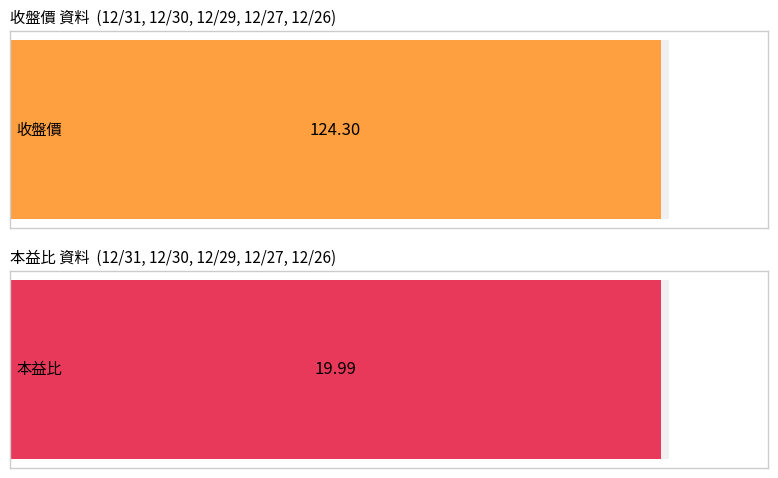

Rank the series at 12/26 from lowest to highest value.

本益比, 收盤價